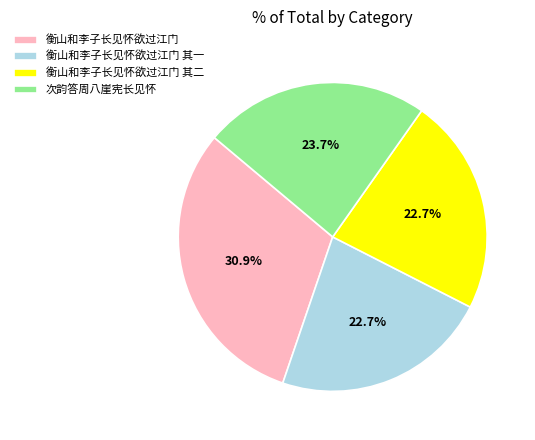

How many segments does this pie chart have?

4